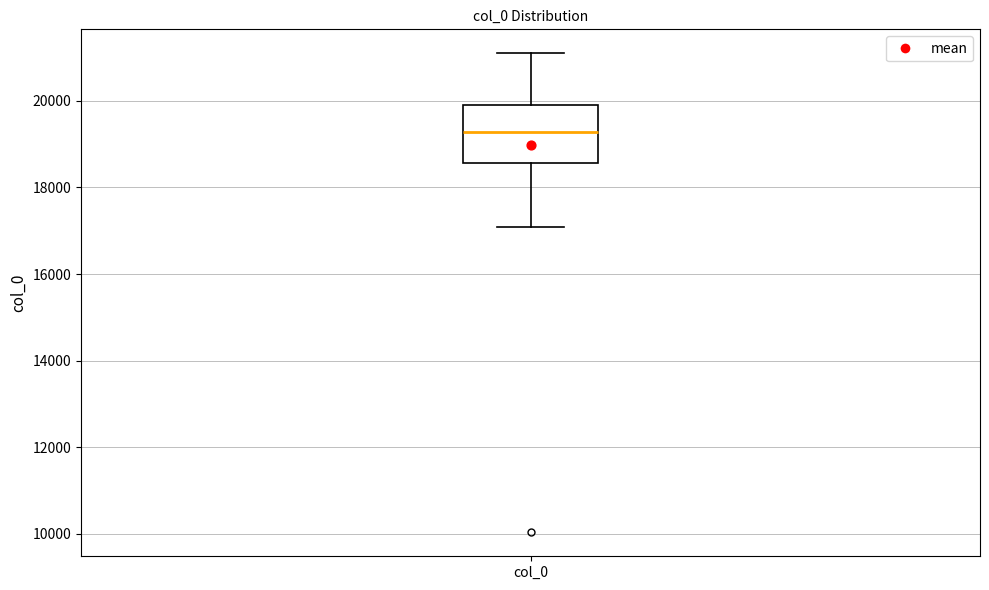

Transcribe this box plot: give where the median line is, the range the box spans, and where the two whiskers end, as read against the y-axis. The values are not printed on the chart, so give them approximately, as read against the axis.

median 19200, box 18600 to 20000, whiskers 17000 to 21000